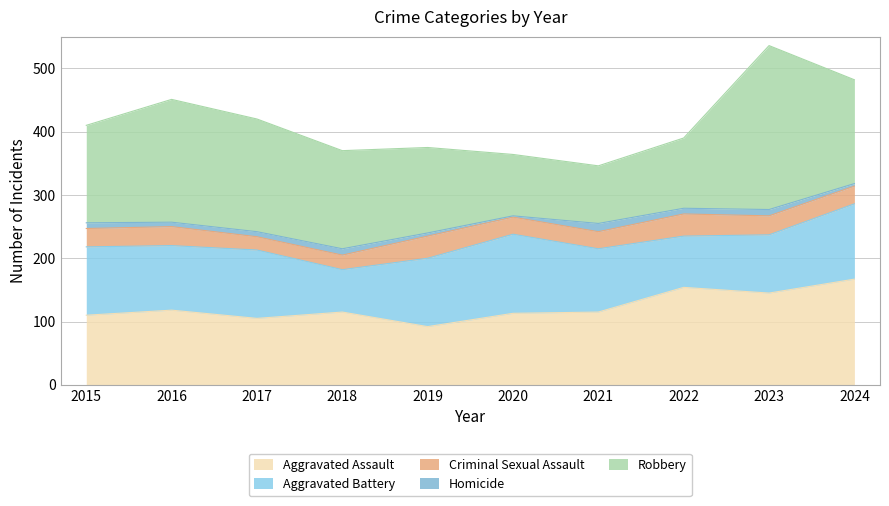

What are all the series names shown in the legend?

Aggravated Assault, Aggravated Battery, Criminal Sexual Assault, Homicide, Robbery